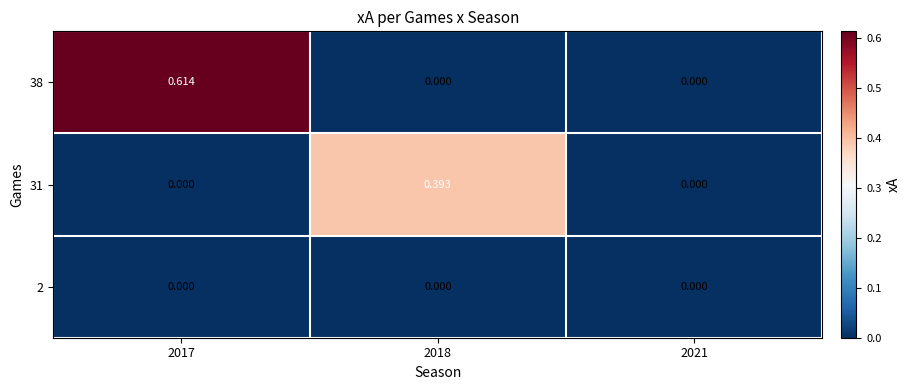

Reading left to right, what are all the values shown in this chart?

38: 2017=0.6	2018=0.0	2021=0.0
31: 2017=0.0	2018=0.4	2021=0.0
2: 2017=0.0	2018=0.0	2021=0.0